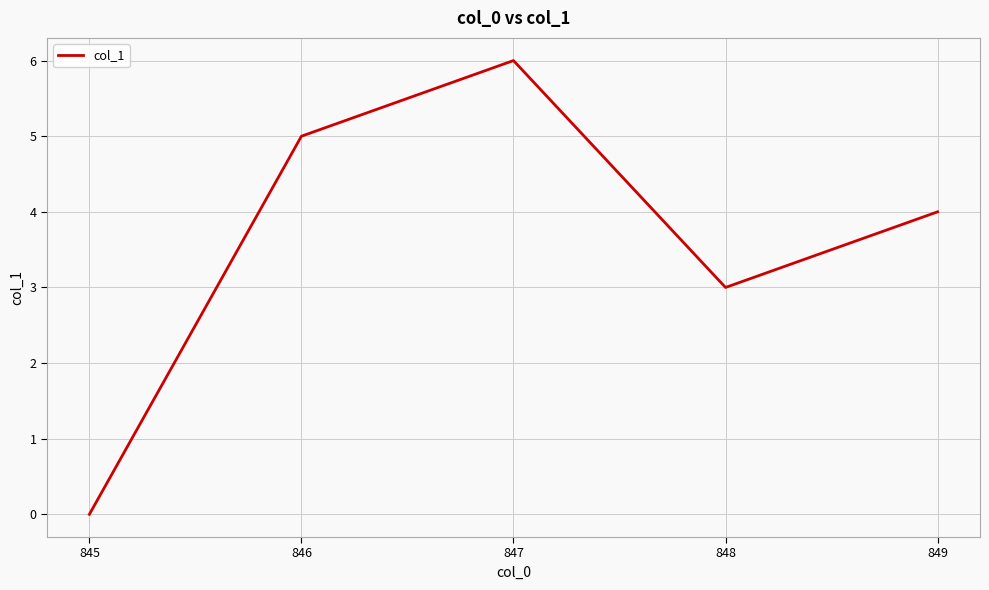

What is the average value?

4